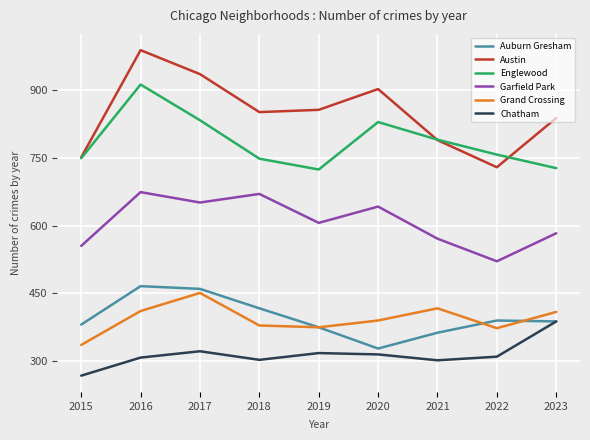

Which series has the largest range (max minus min)?

Austin